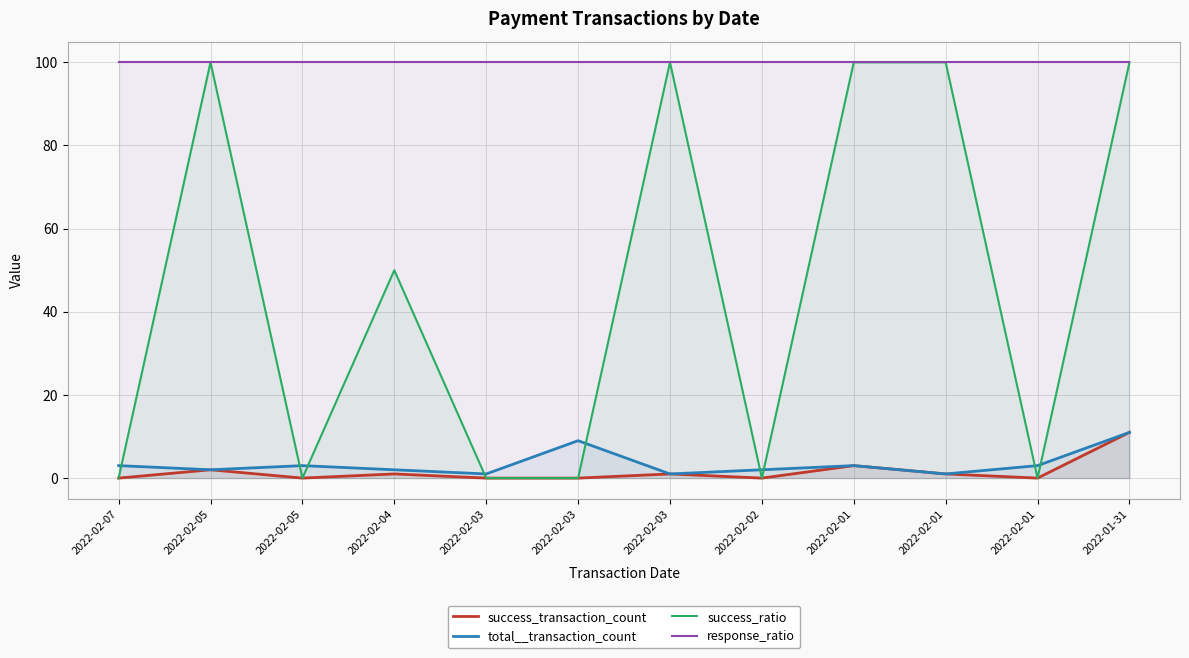

At which category is the sum across all series the highest?

2022-01-31